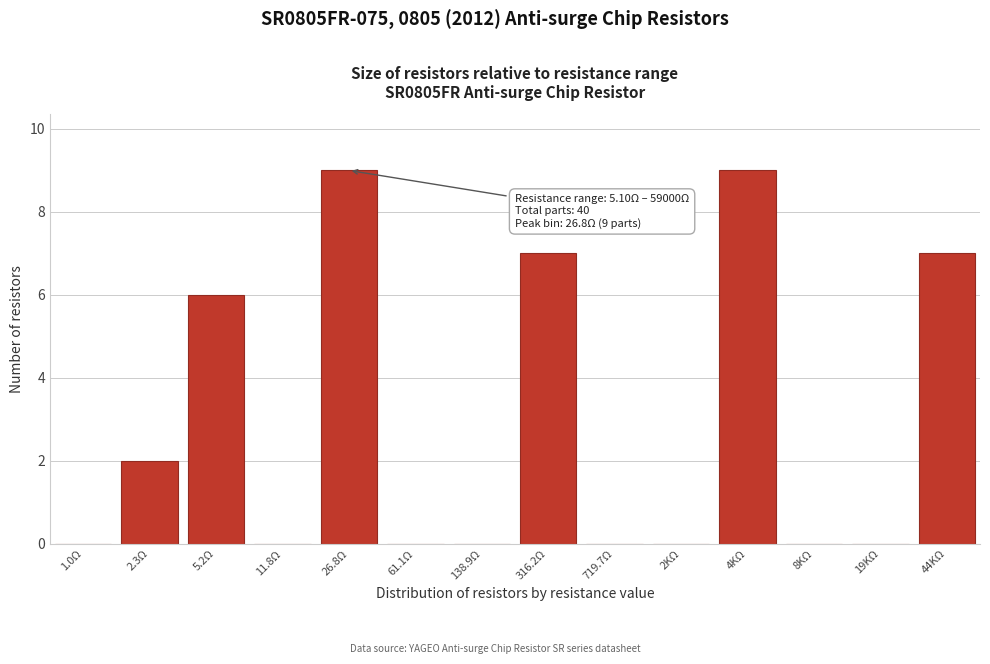

Reading right to left, extract all data points from this chart.

44KΩ=7	19KΩ=0	8KΩ=0	4KΩ=9	2KΩ=0	719.7Ω=0	316.2Ω=7	138.9Ω=0	61.1Ω=0	26.8Ω=9	11.8Ω=0	5.2Ω=6	2.3Ω=2	1.0Ω=0